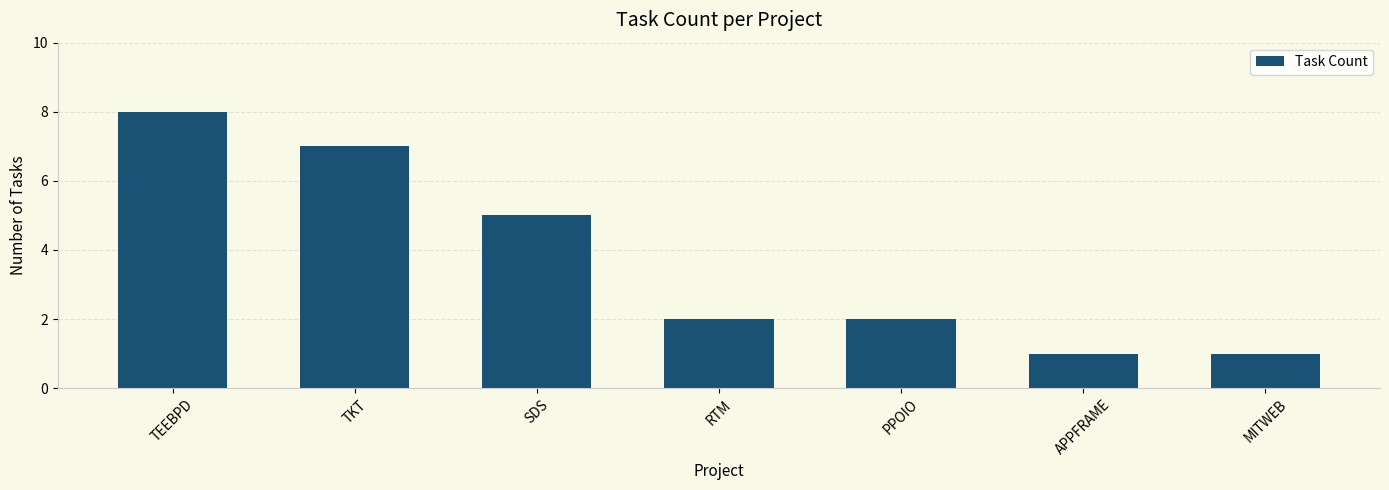

Are the bars grouped side by side (vs. stacked)?

No